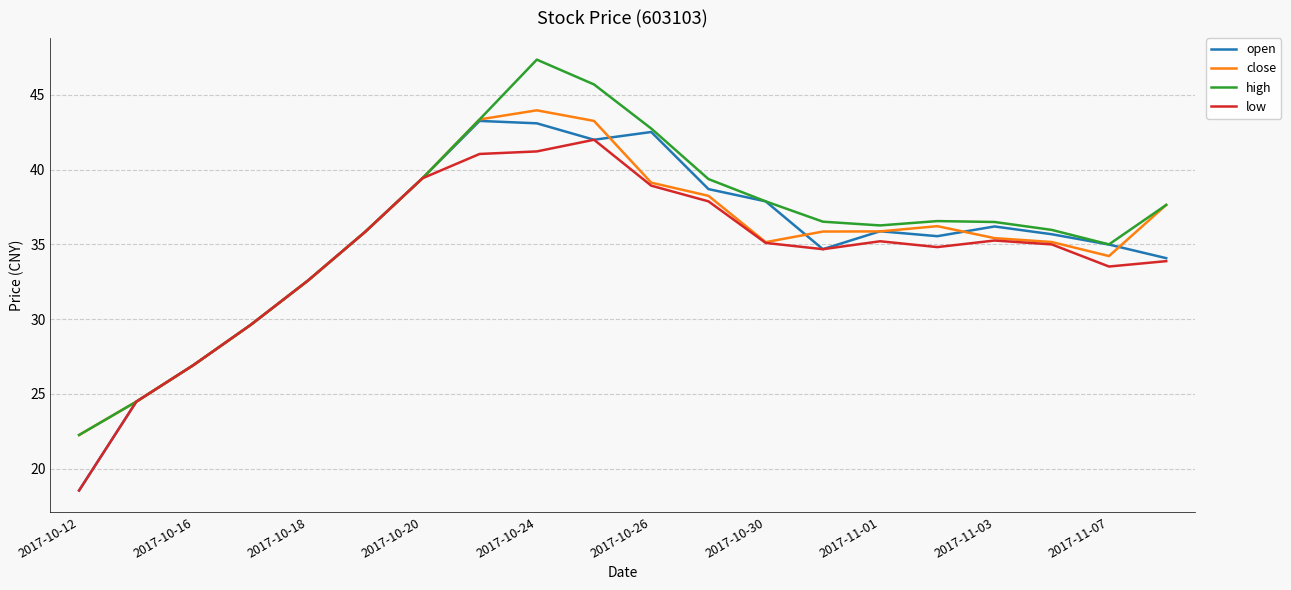

What is the smallest value displayed?

18.5